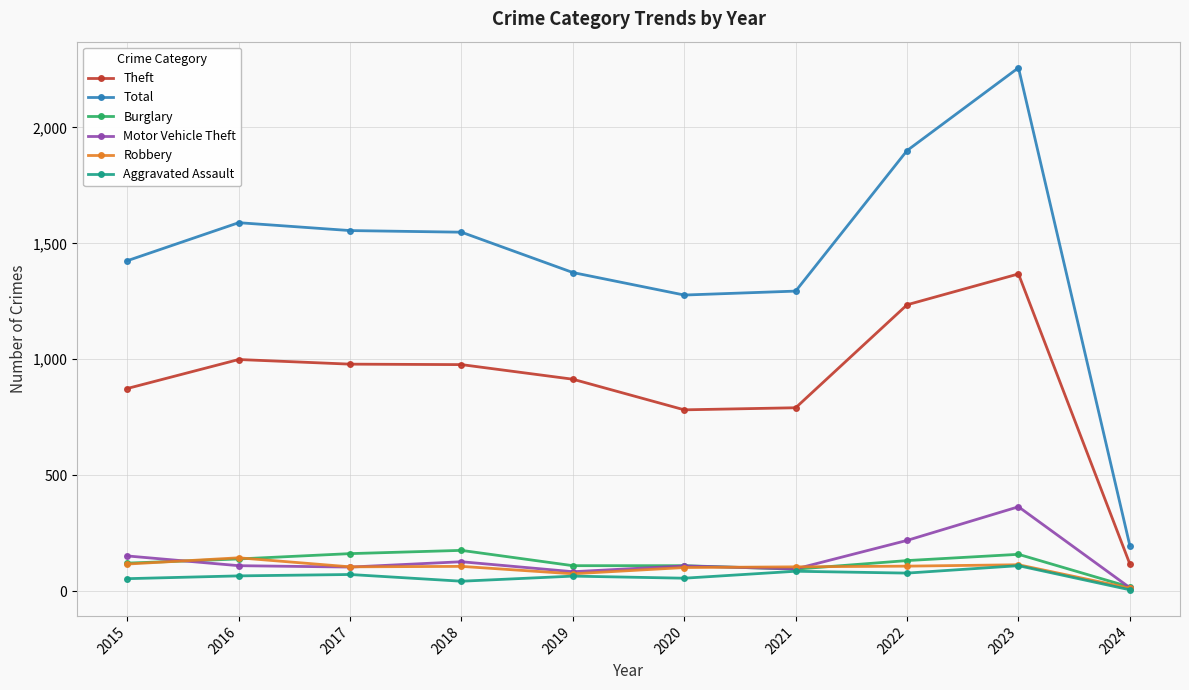

At how many categories does at least one series exceed 1838?

2